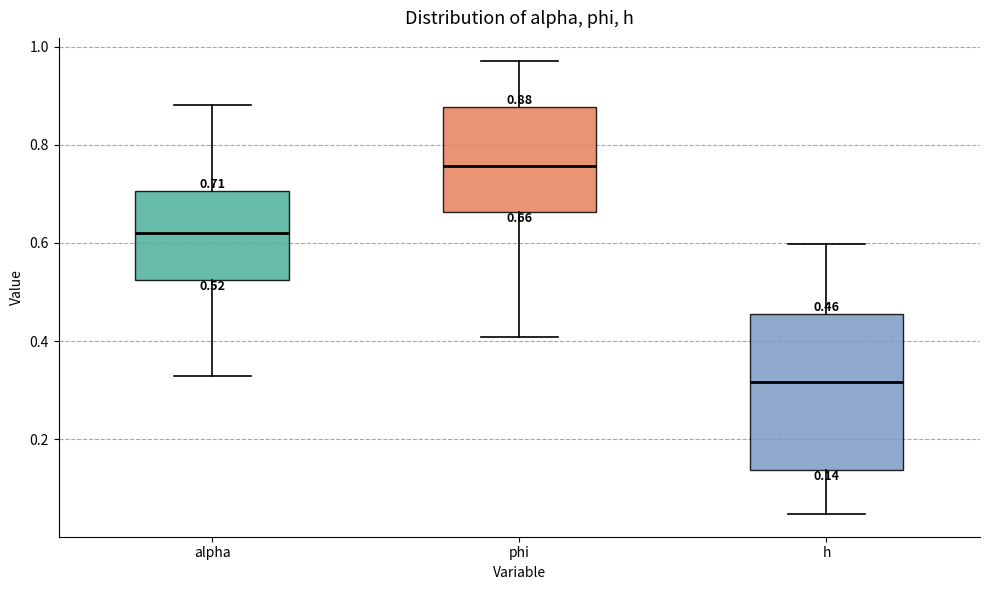

Which box is the tallest, from its lower edge to its upper edge?

h